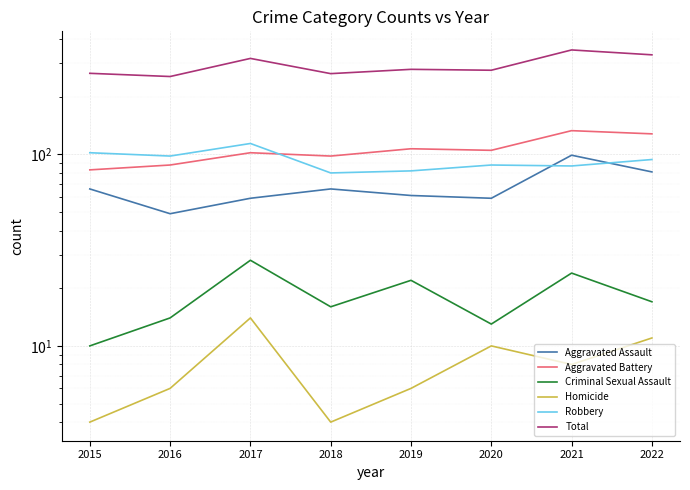

In Aggravated Assault, how many points are lower than both neighbors (excluding endpoints)?

2